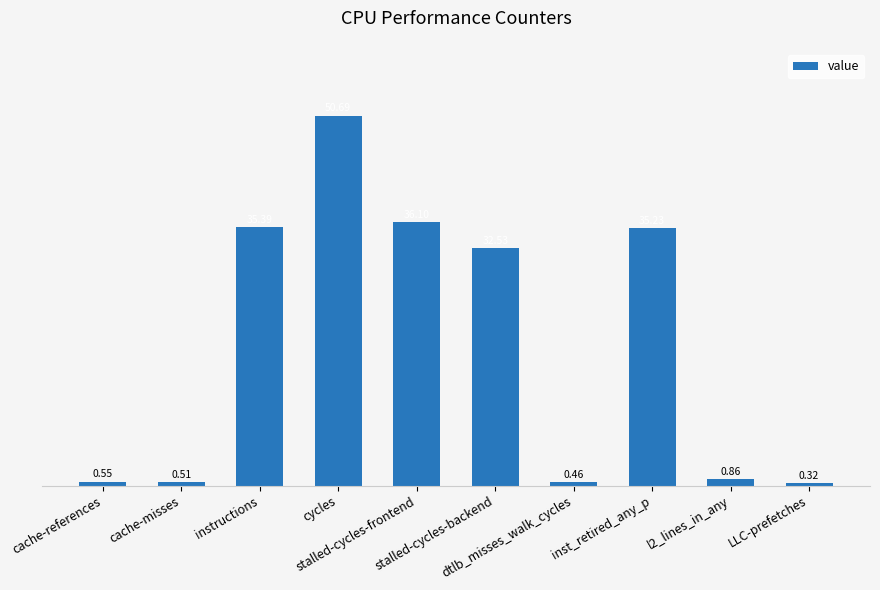

What is the difference between the second highest and minimum values?

35.8